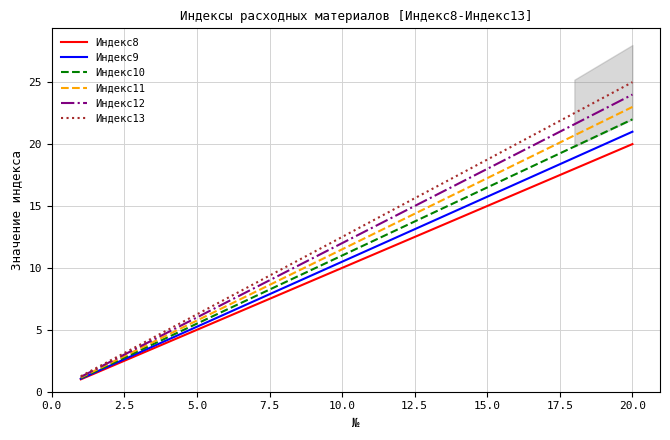

Which series has the largest total across all categories?

Индекс13